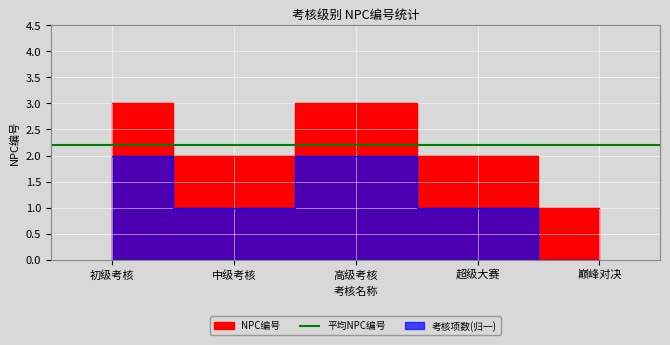

What is the change in value from 高级考核 to 巅峰对决?

-2